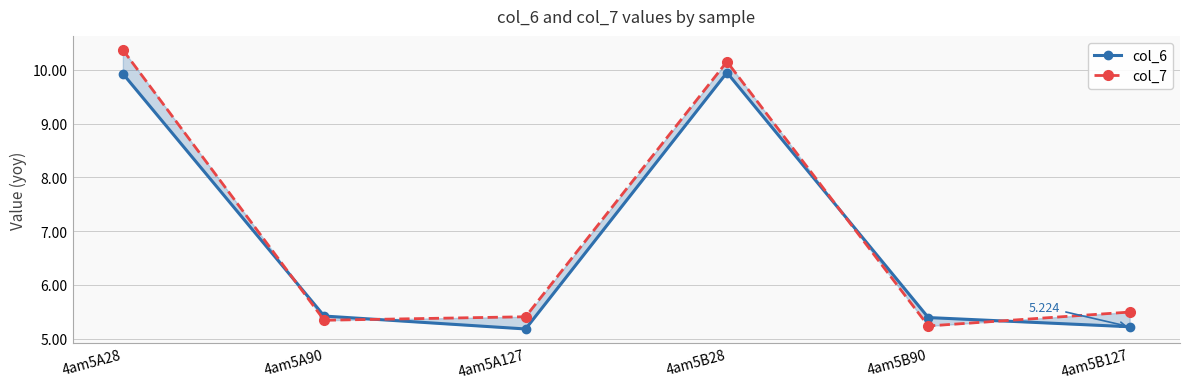

Which series has the largest range (max minus min)?

col_7